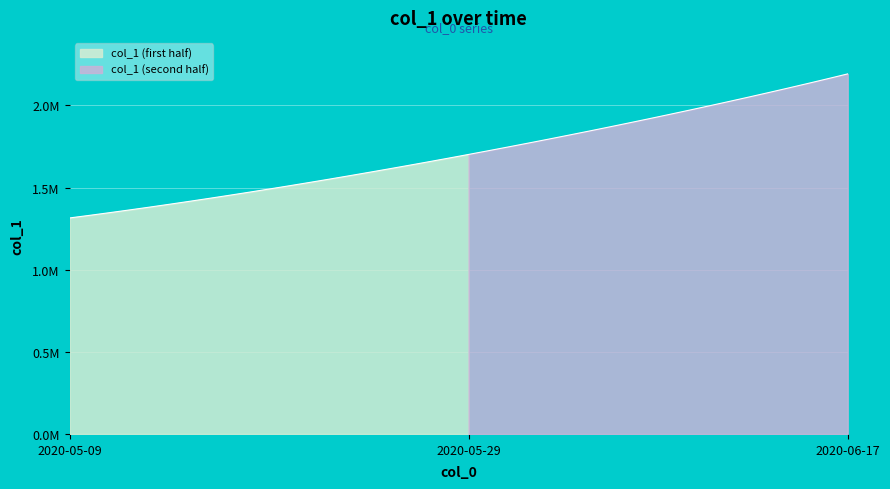

Where does the data first go above 1701853?

2020-05-29